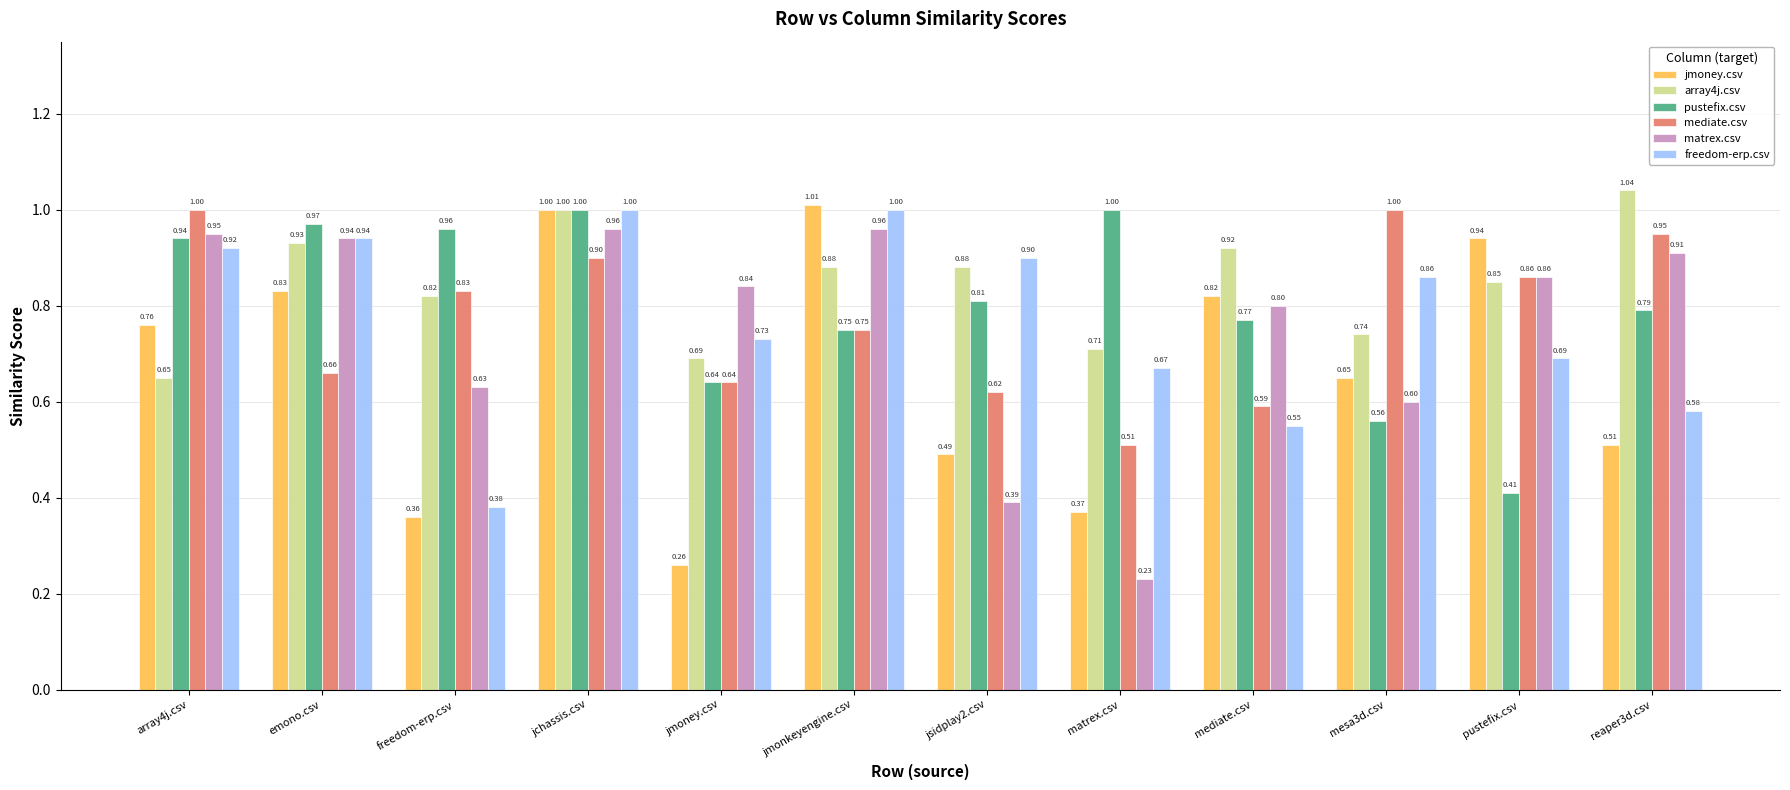

The value of matrex.csv at freedom-erp.csv is 1.0. True or false?

False